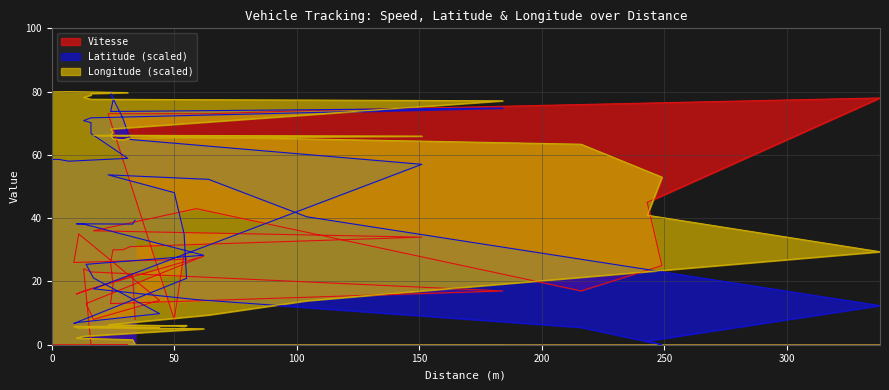

What is the label of the 22nd point from the left?

338